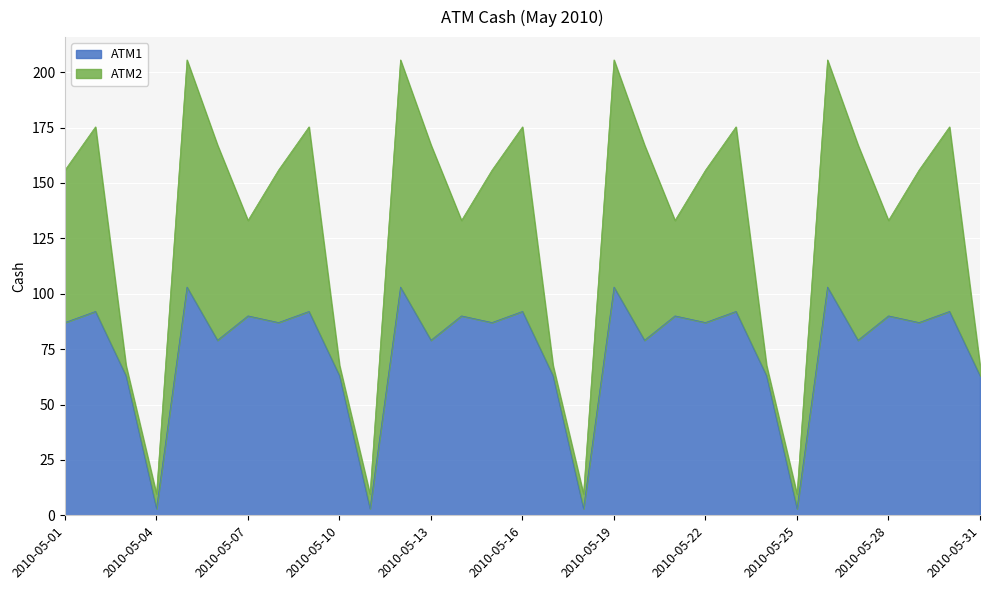

What is the minimum value shown in the chart?

3